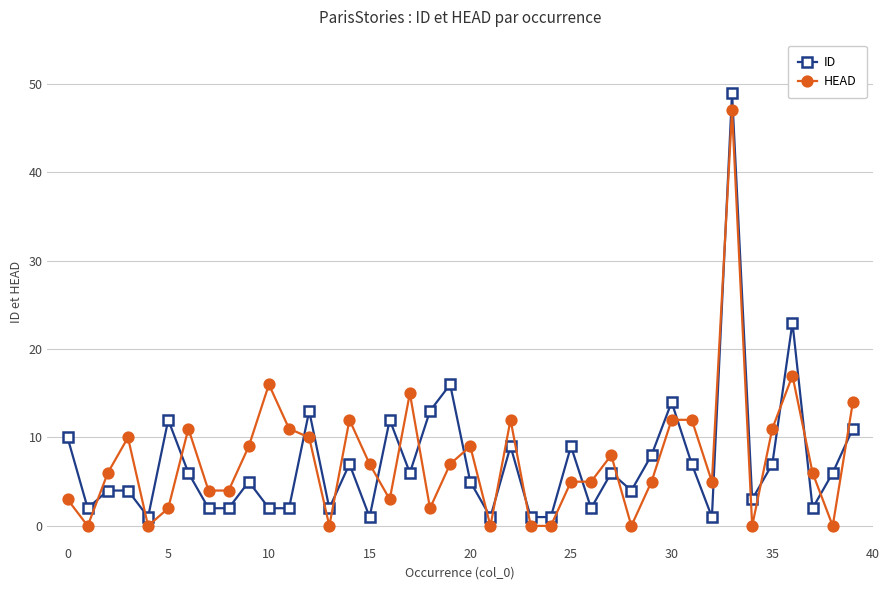

True or false: HEAD has more than 0 points higher than both neighbors.

True